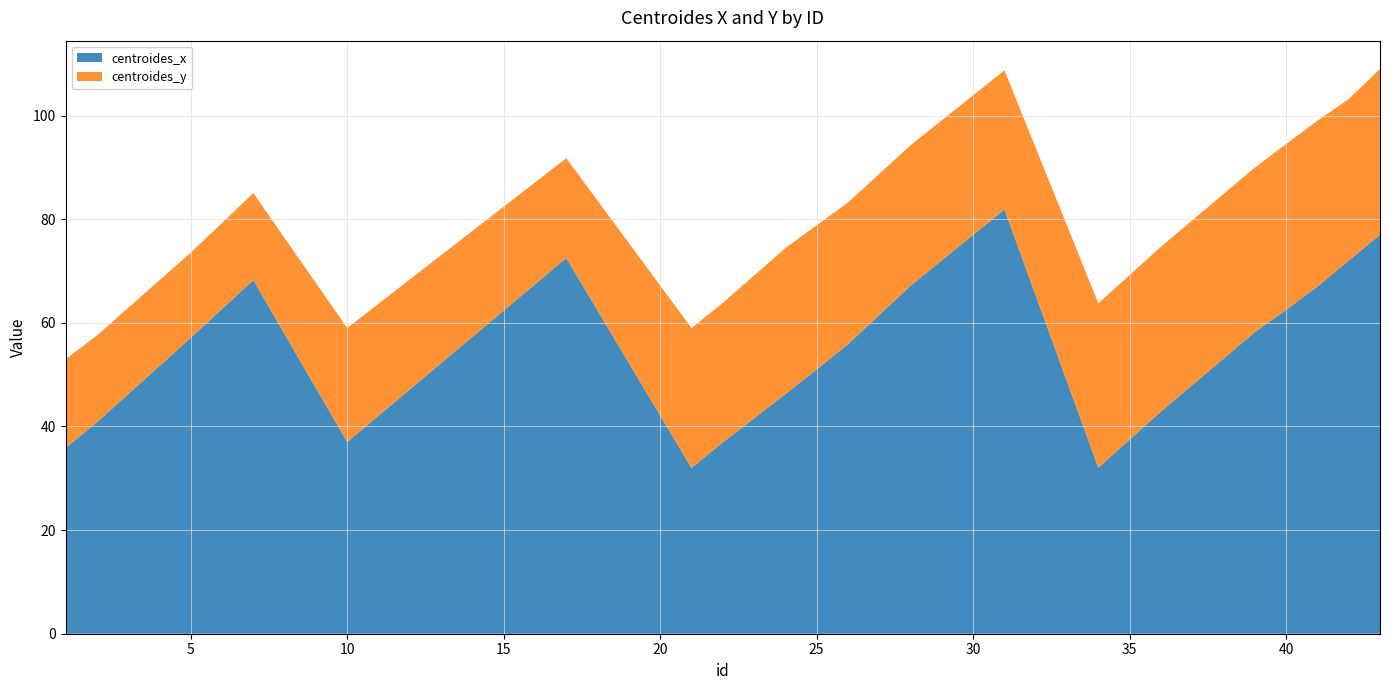

Reading left to right, extract all data points from this chart.

centroides_x: 35.8	40.8	57.1	68.2	37.0	72.5	32.0	36.9	46.2	51.0	55.9	67.2	81.9	32.0	42.9	58.2	62.5	67.0	72.0	77.0
centroides_y: 17.1	16.8	16.4	16.8	22.0	19.3	27.0	26.9	28.2	27.8	27.3	27.1	26.8	31.7	31.8	31.8	32.0	32.0	31.2	32.0